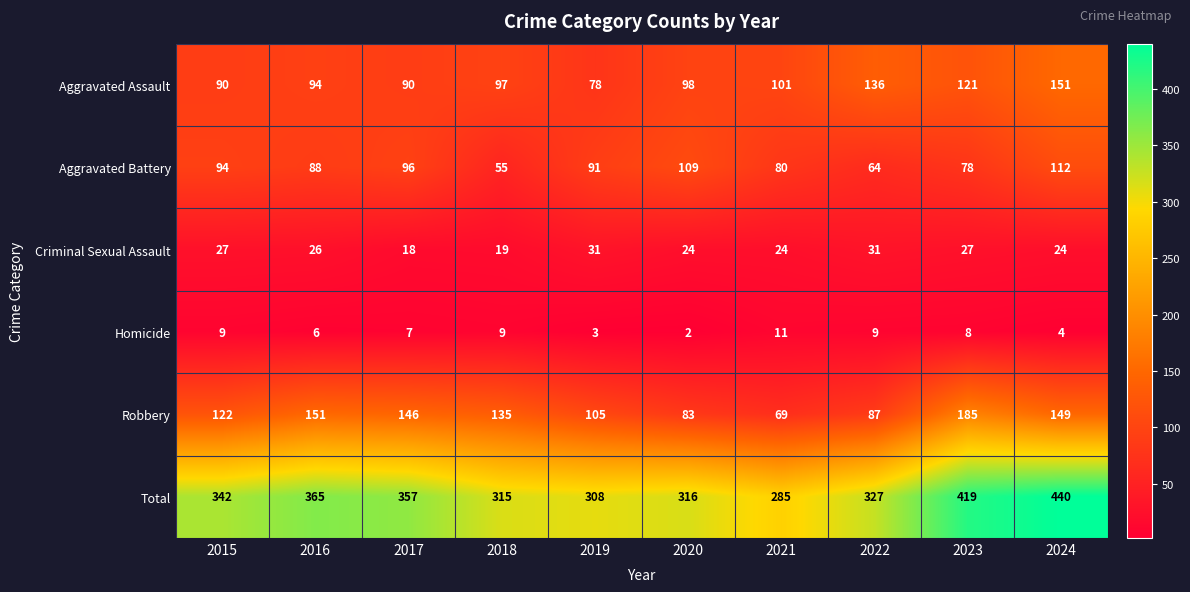

What is the approximate value of Robbery at 2015?

122